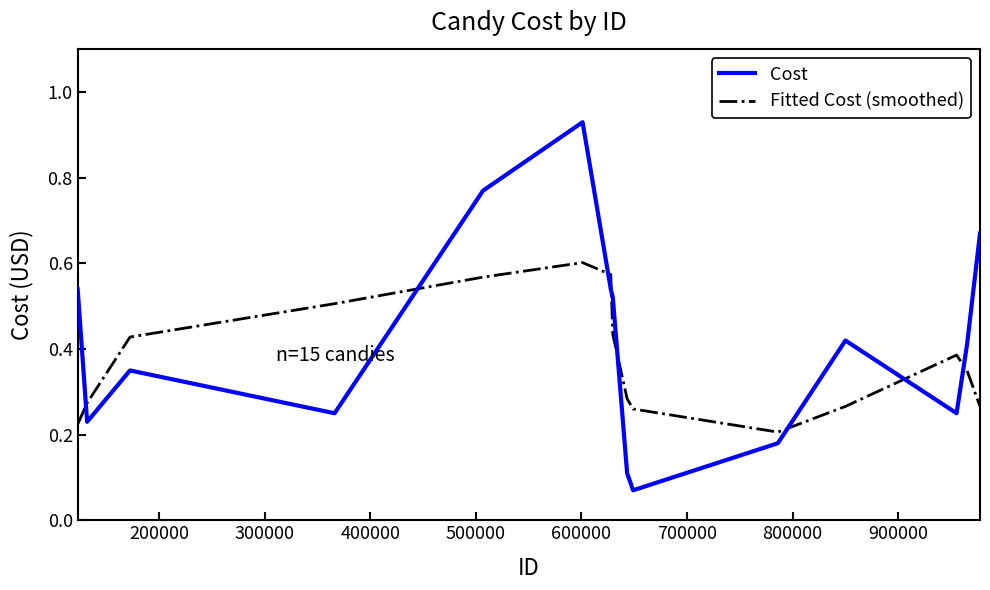

Which series has the largest range (max minus min)?

Cost